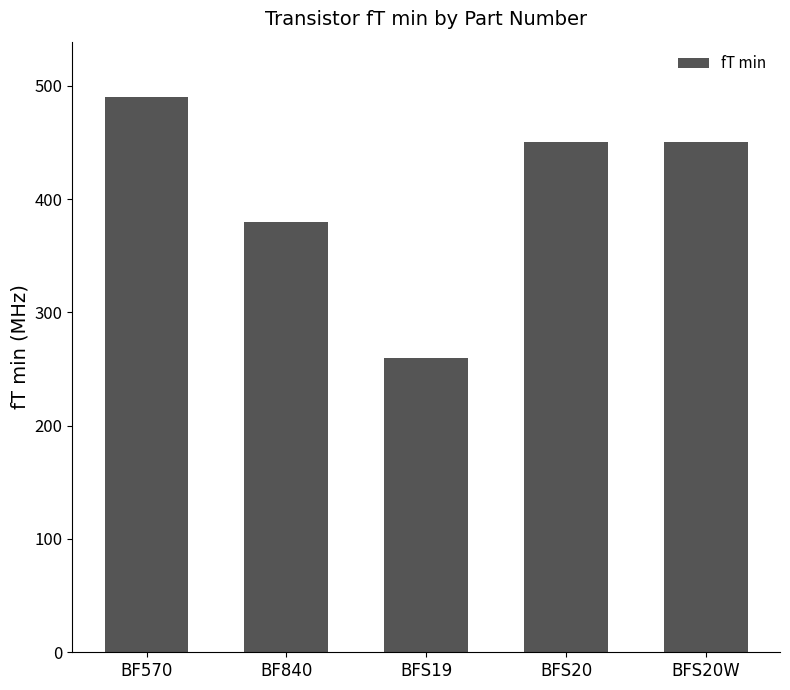

How many bars are there in total?

5